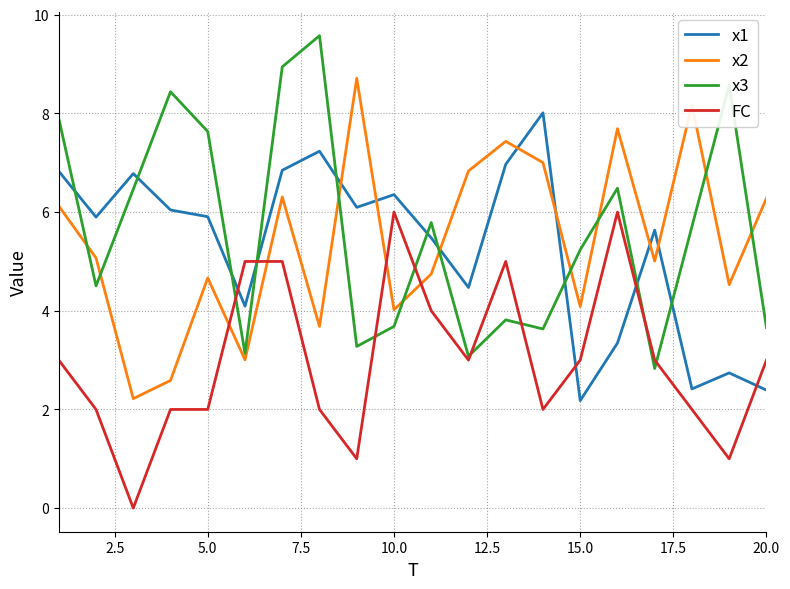

List the series in order of their peak value, highest first.

x3, x2, x1, FC